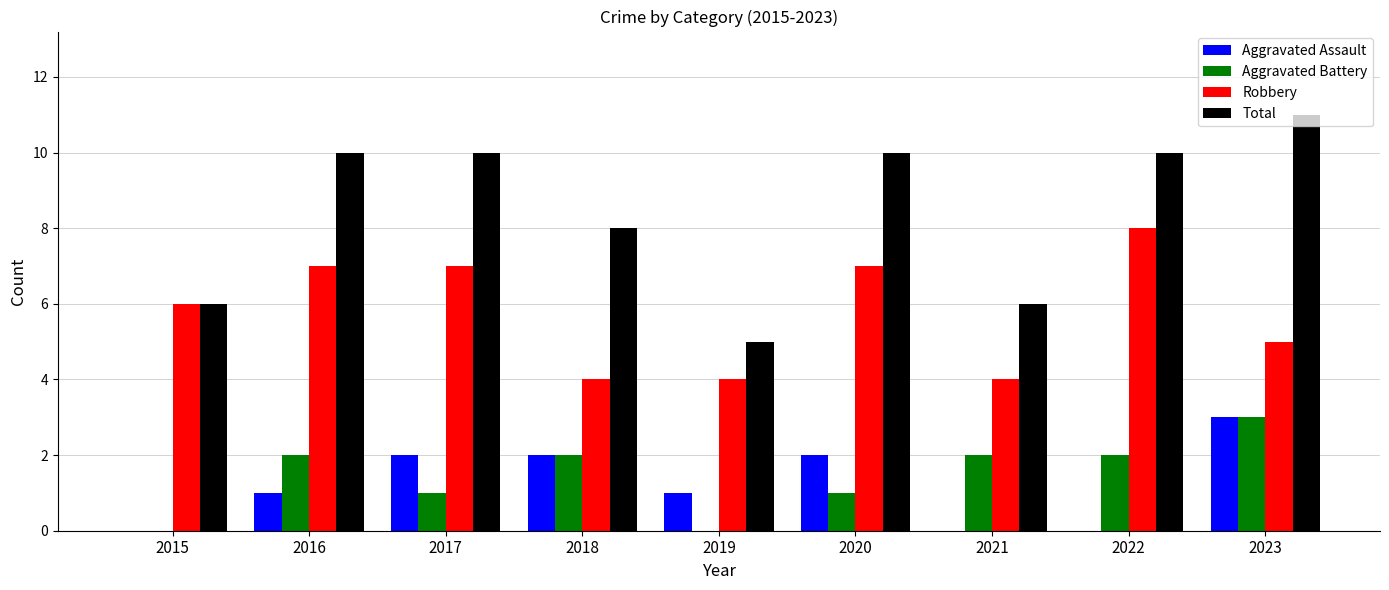

What is the sum of the Aggravated Battery values at 2020 and 2023?

4